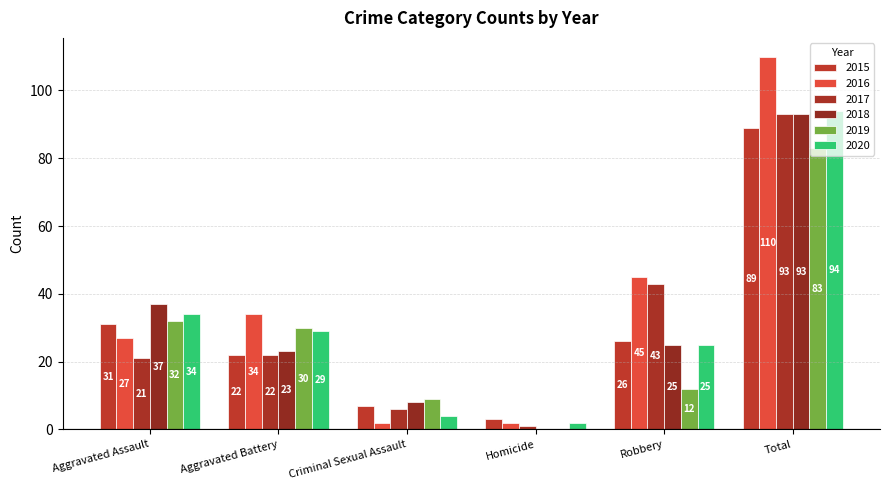

List the labels in order of 2020 value, largest first.

Total, Aggravated Assault, Aggravated Battery, Robbery, Criminal Sexual Assault, Homicide